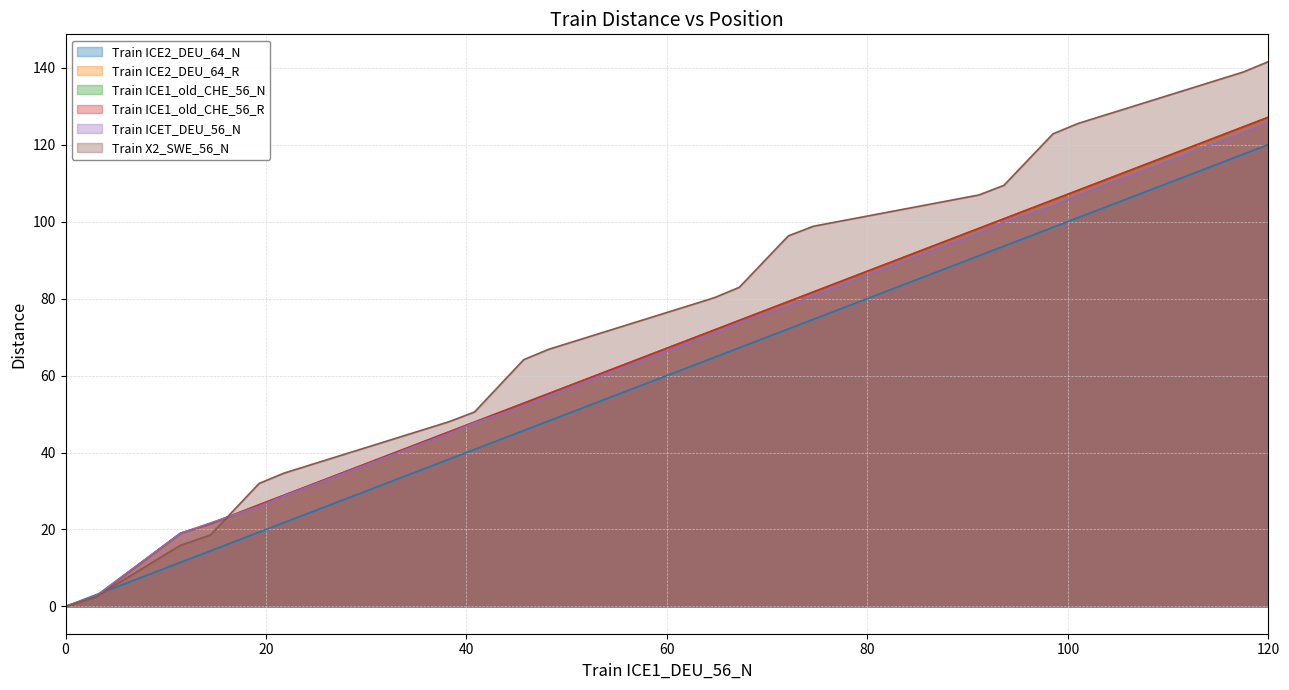

Does the chart have visible grid lines?

Yes